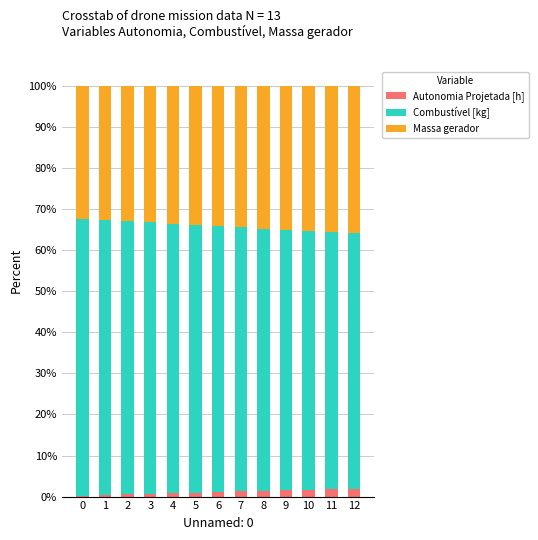

True or false: Autonomia Projetada [h] has a value of 0.8 at 4.

True